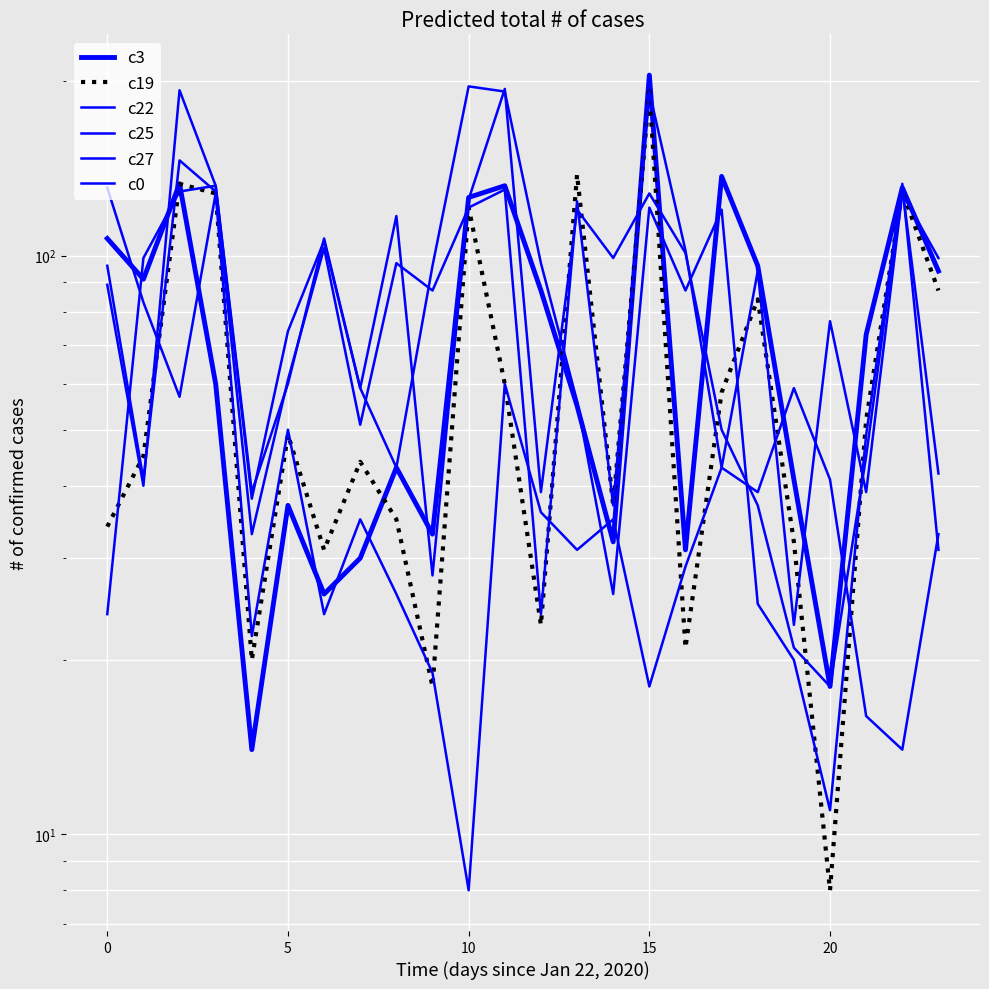

At which category is the sum across all series the highest?

15